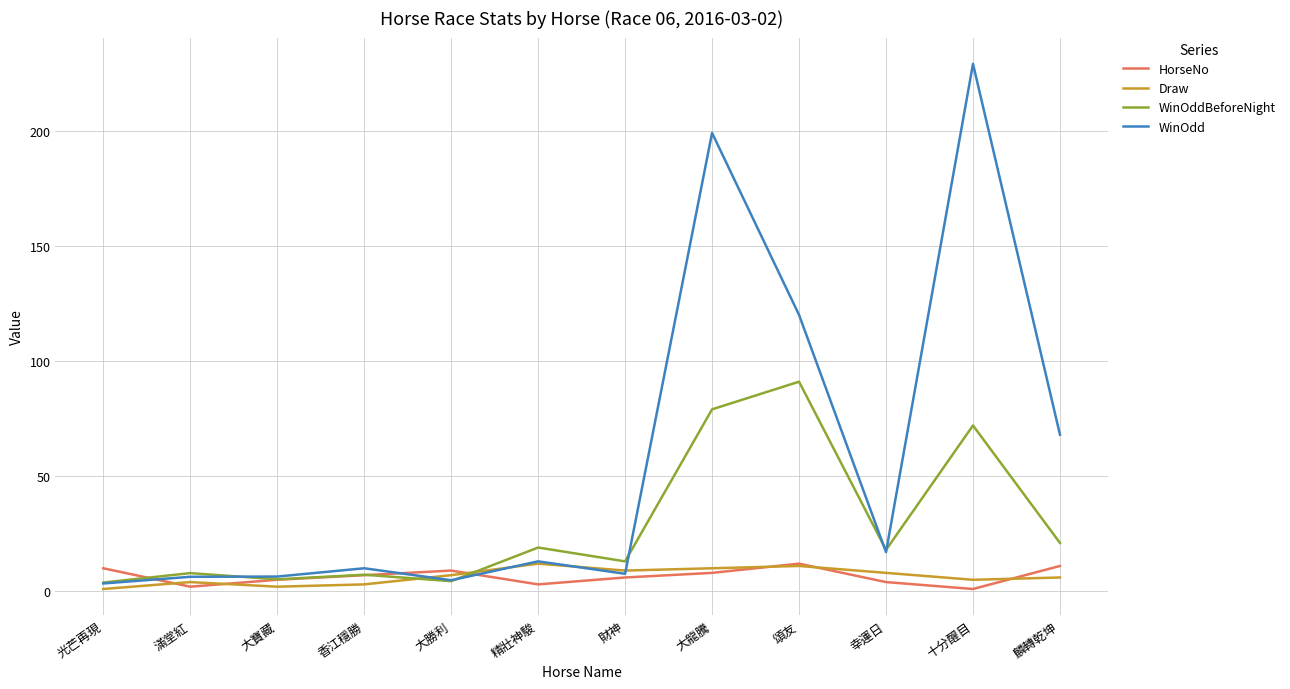

In WinOddBeforeNight, how many points are higher than both neighbors (excluding endpoints)?

5